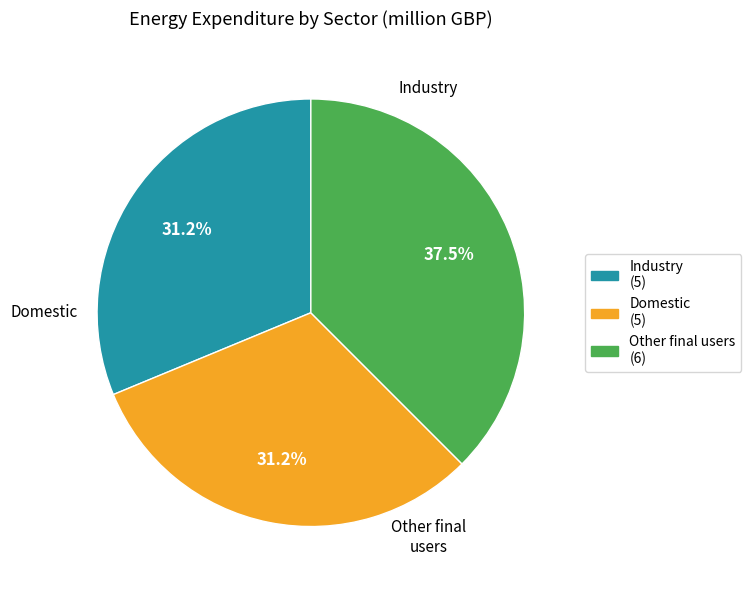

Which slice is the largest?

Other final users